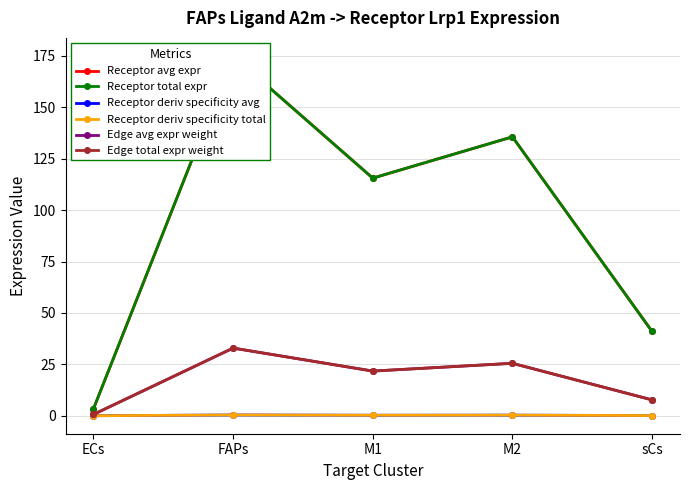

Where is the first local maximum for Receptor deriv specificity total?

FAPs